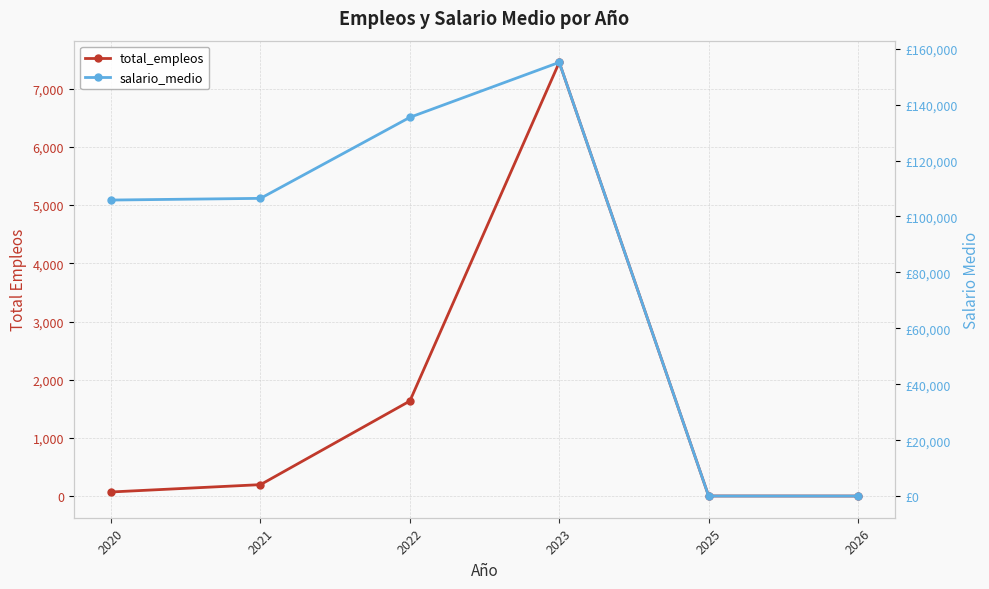

In salario_medio, how many points are higher than both neighbors (excluding endpoints)?

1